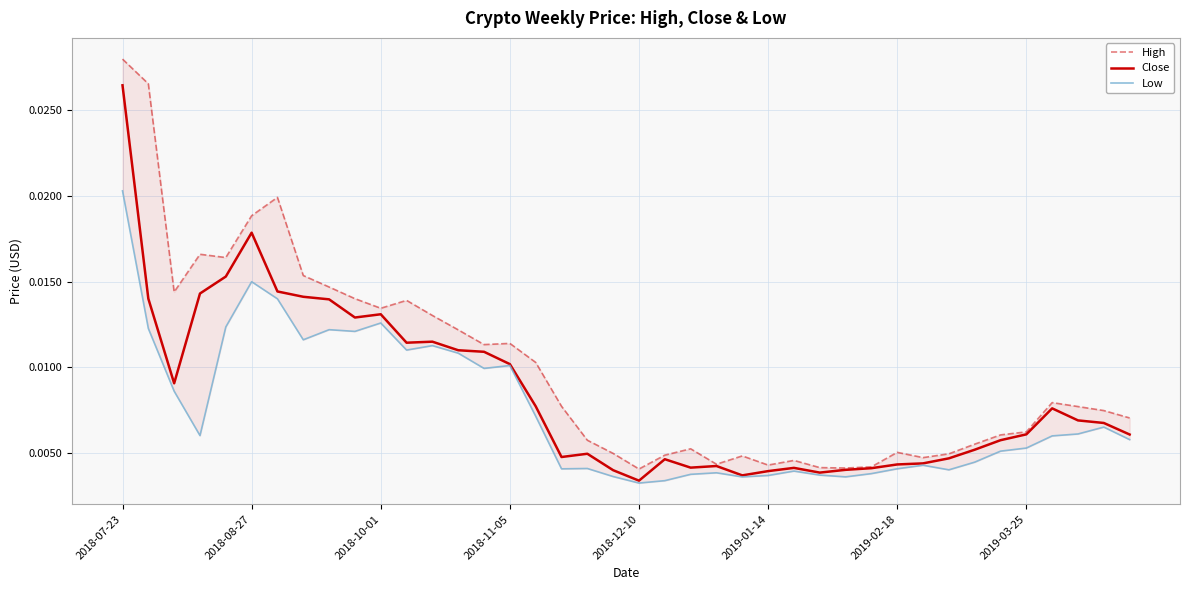

Is the value of High at 2018-07-23 greater than the value of Low at 29?

Yes